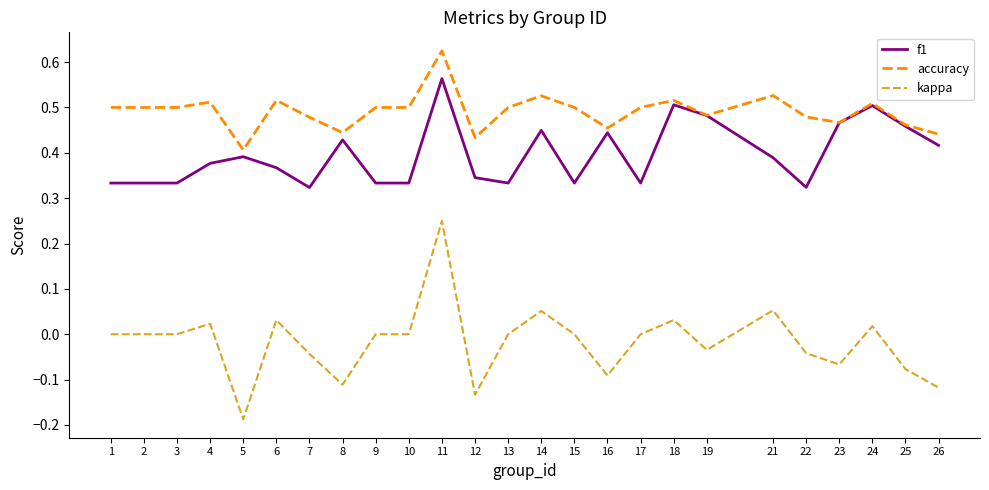

Does the chart display data point markers on the line(s)?

No